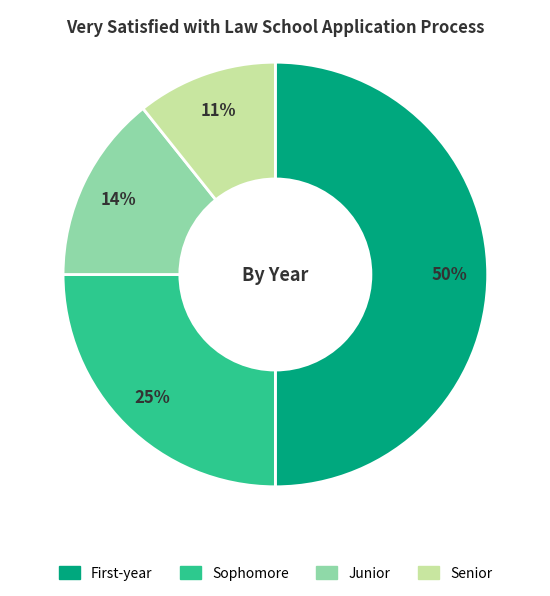

True or false: Sophomore accounts for 34% of the total.

False